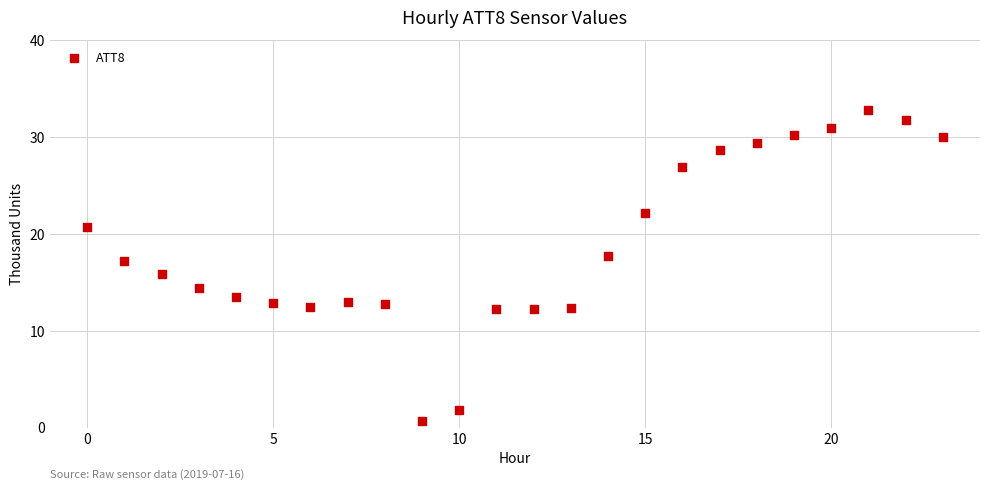

What is the range of Y values (max minus min)?

32.1